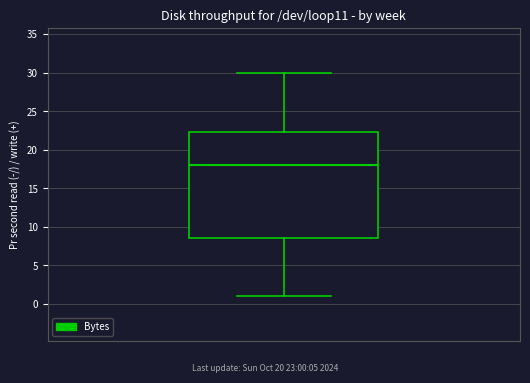

Transcribe this box plot: give where the median line is, the range the box spans, and where the two whiskers end, as read against the y-axis. The values are not printed on the chart, so give them approximately, as read against the axis.

median 18.0, box 8.5 to 22.5, whiskers 1.0 to 30.0